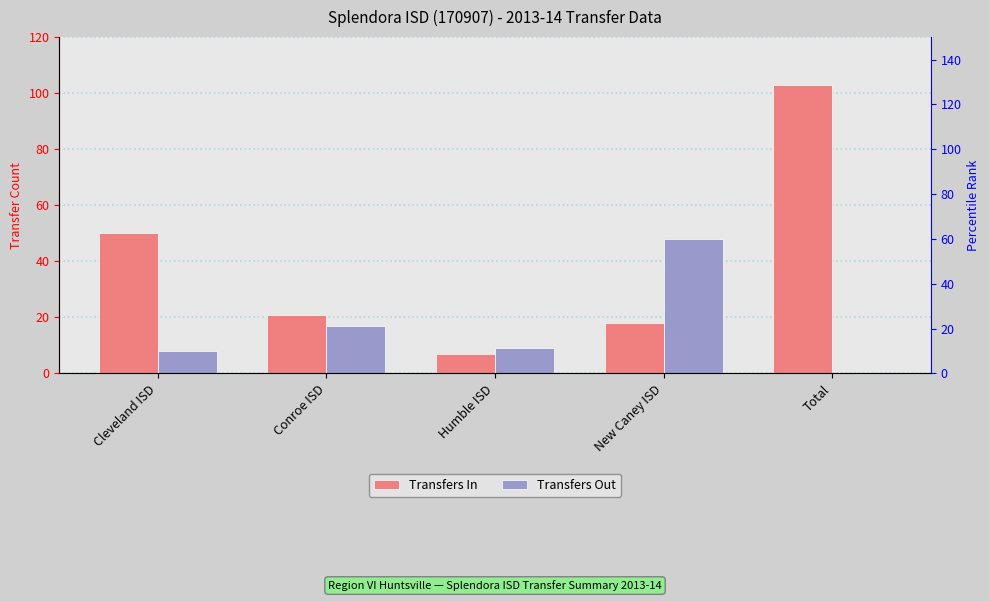

What is the sum of all Transfers Out values?

82